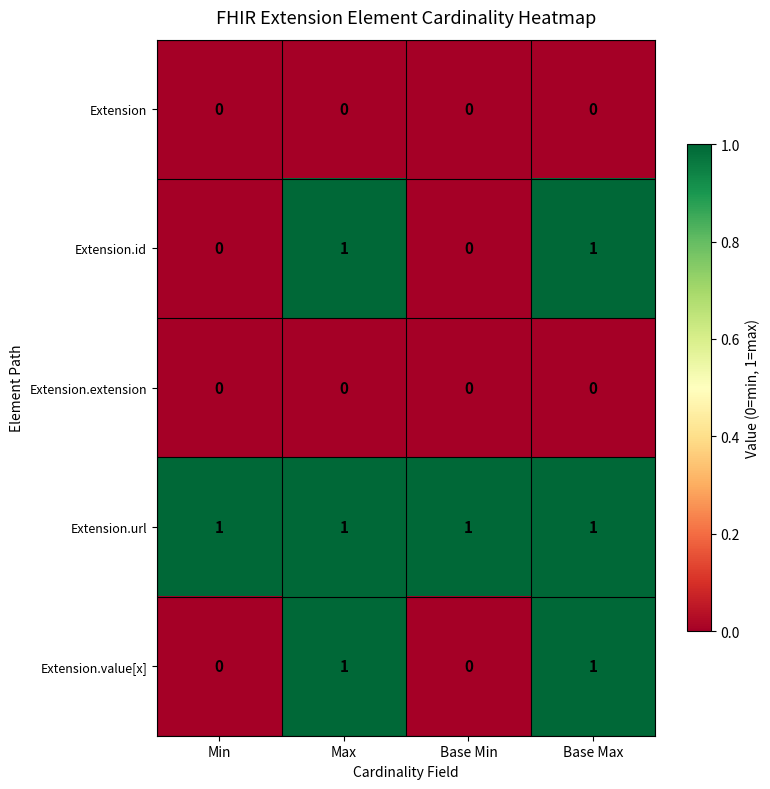

What is the sum of all Extension.url values?

4